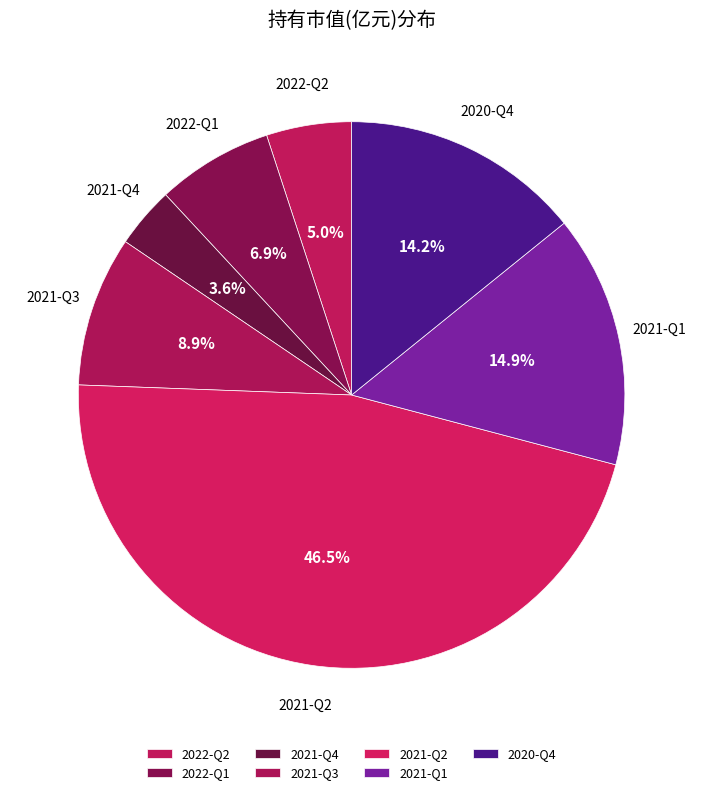

The 2021-Q3 slice represents 9% of the pie. True or false?

True